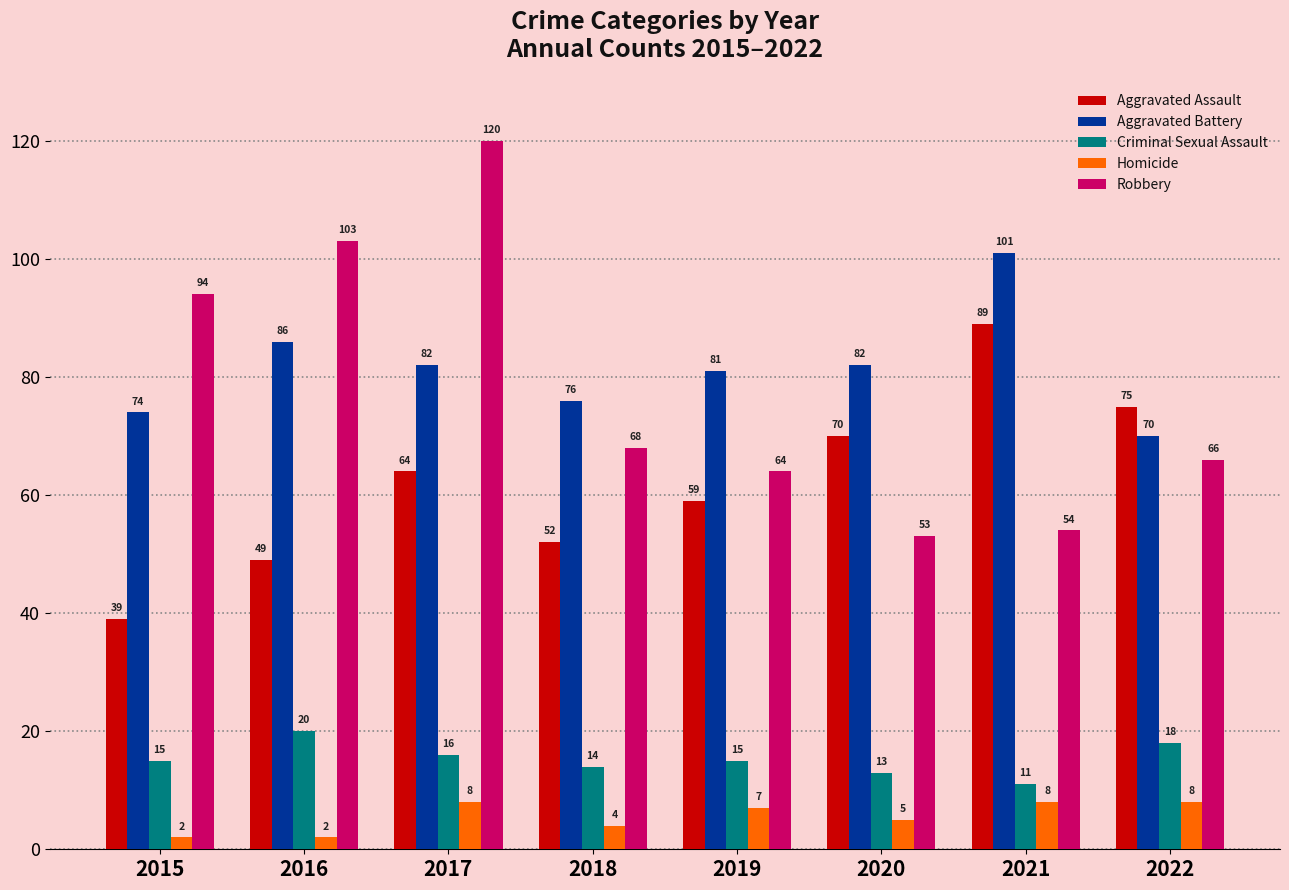

Is it true that Homicide equals 1 at 2020?

False